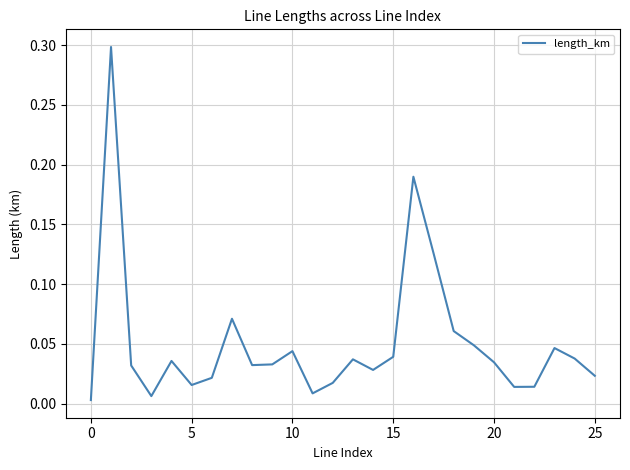

What is the difference between the maximum and minimum values?

0.3